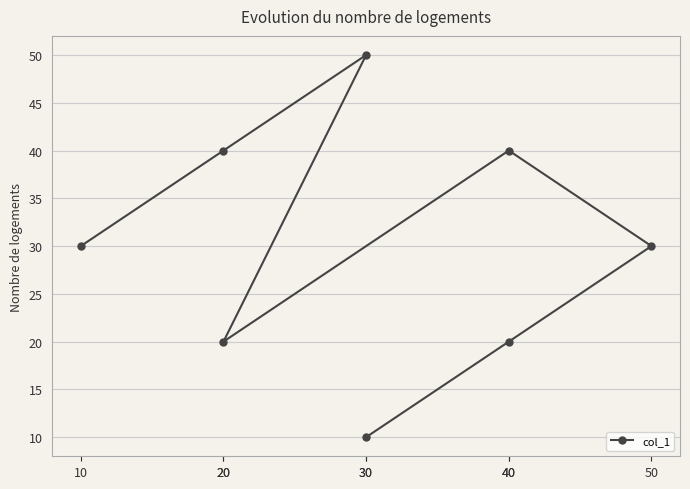

How many data points are above 30?

3